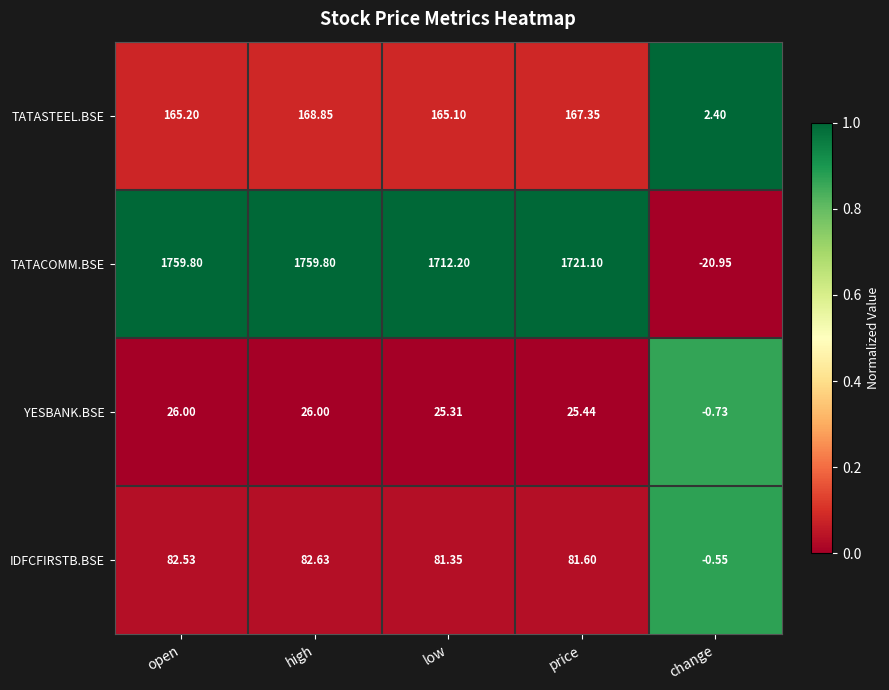

At which label does TATASTEEL.BSE reach its minimum?

change